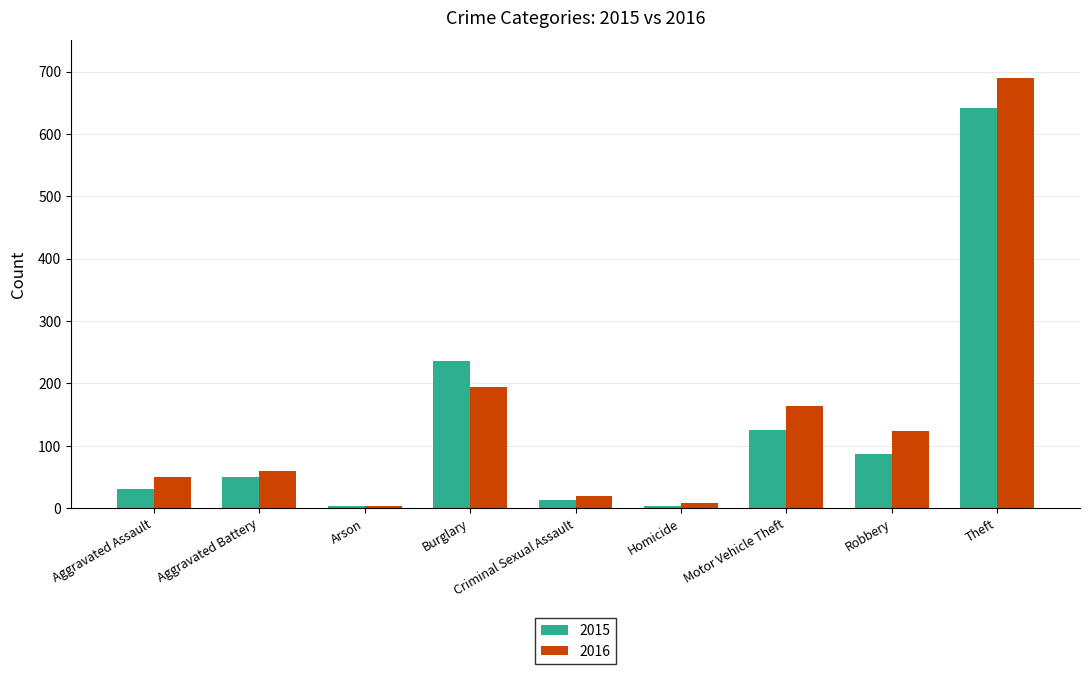

What is the sum of all 2015 values?

1190